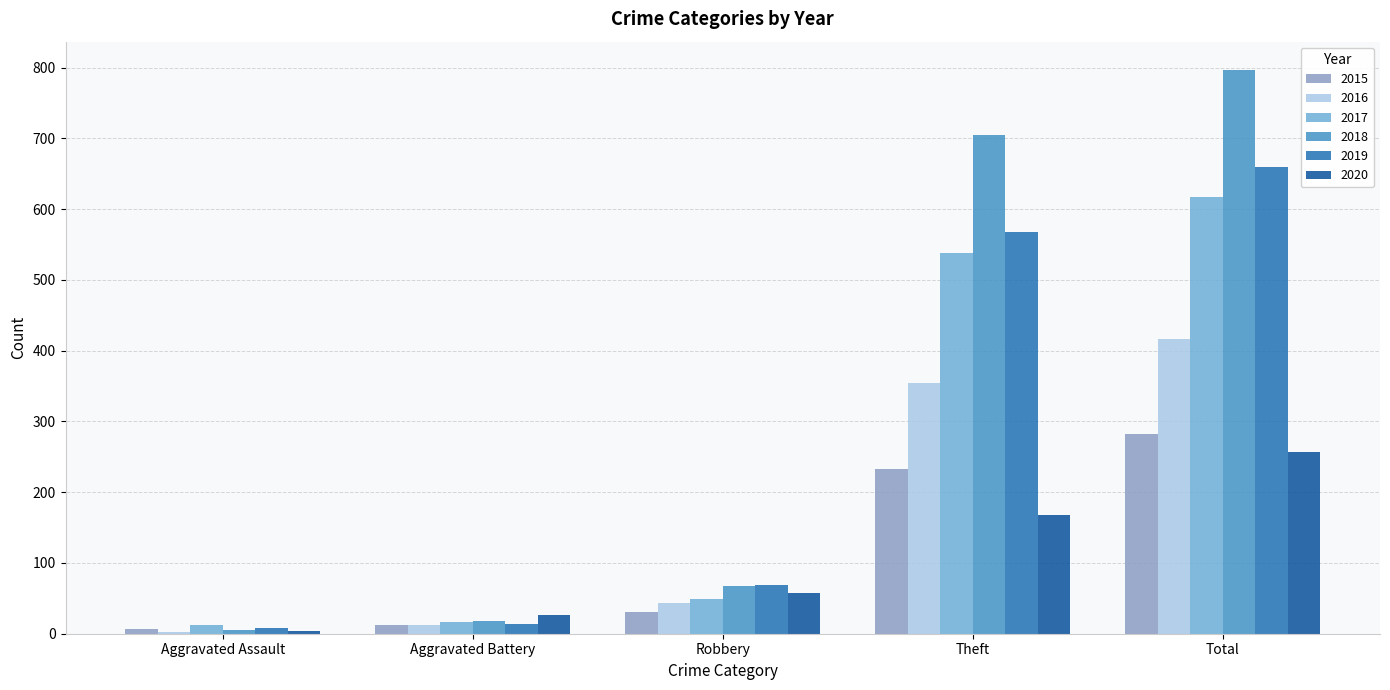

Is it true that 2020 equals 257 at Total?

True